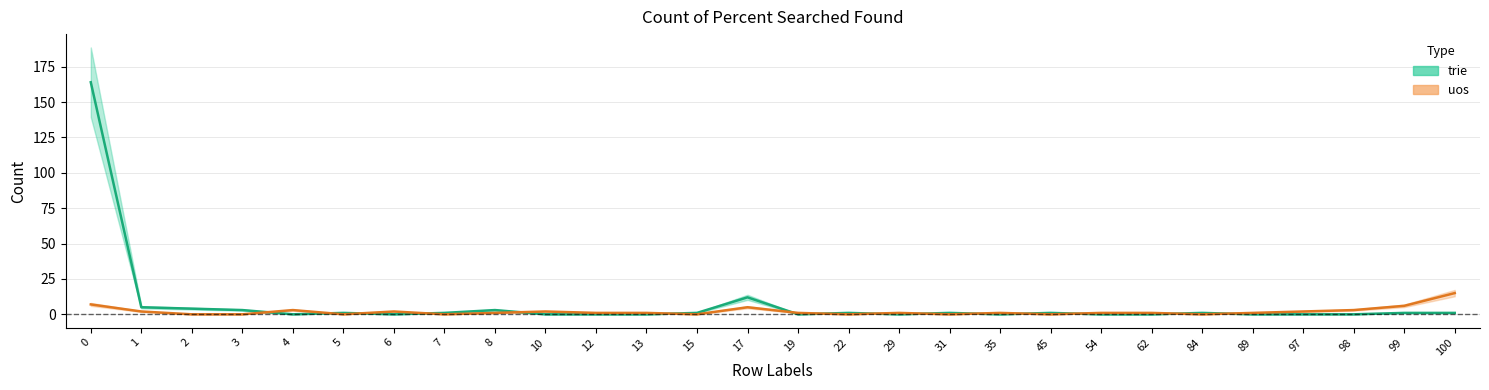

What are all the series names shown in the legend?

trie, uos